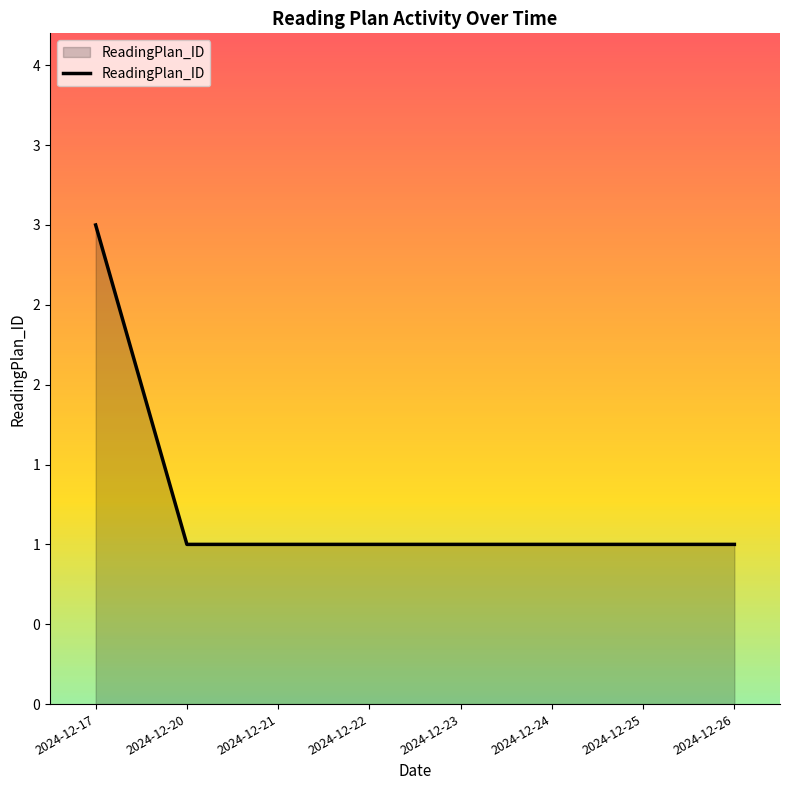

Approximately how many times larger is the value at 2024-12-26 compared to 2024-12-22?

1.0